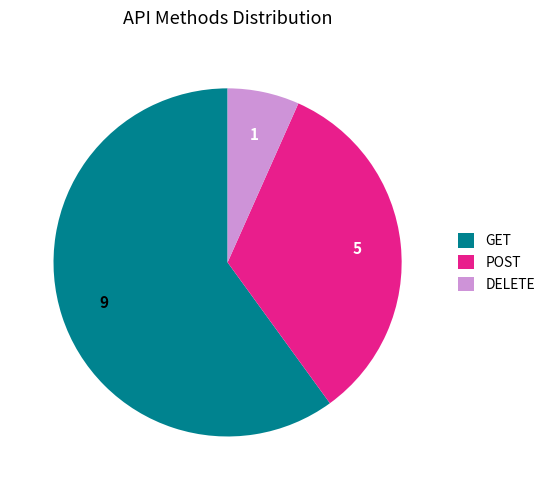

Between GET and POST, which is larger?

GET